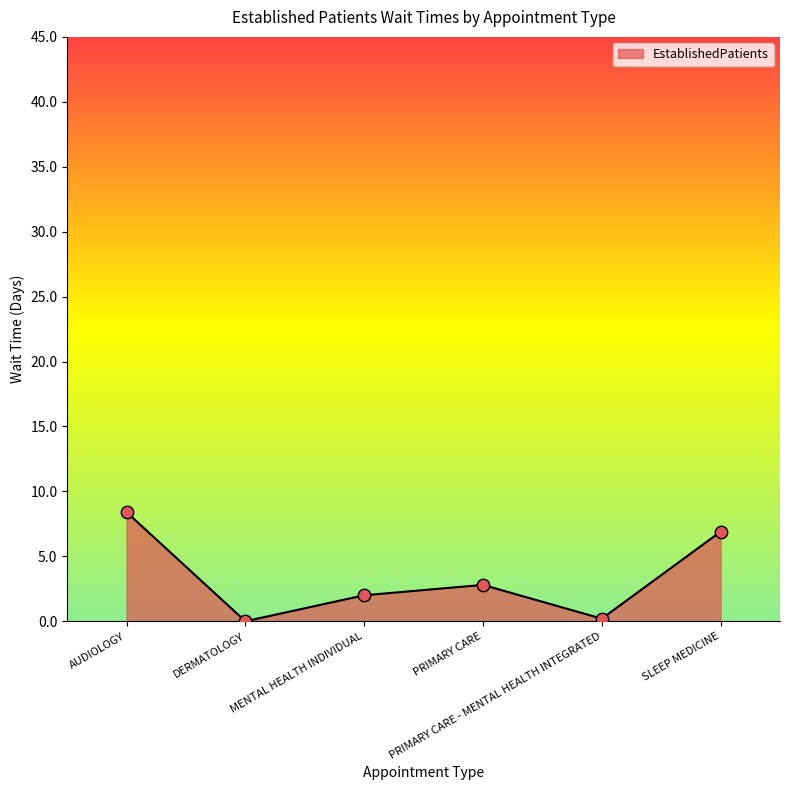

Between PRIMARY CARE - MENTAL HEALTH INTEGRATED and MENTAL HEALTH INDIVIDUAL, which is larger?

MENTAL HEALTH INDIVIDUAL